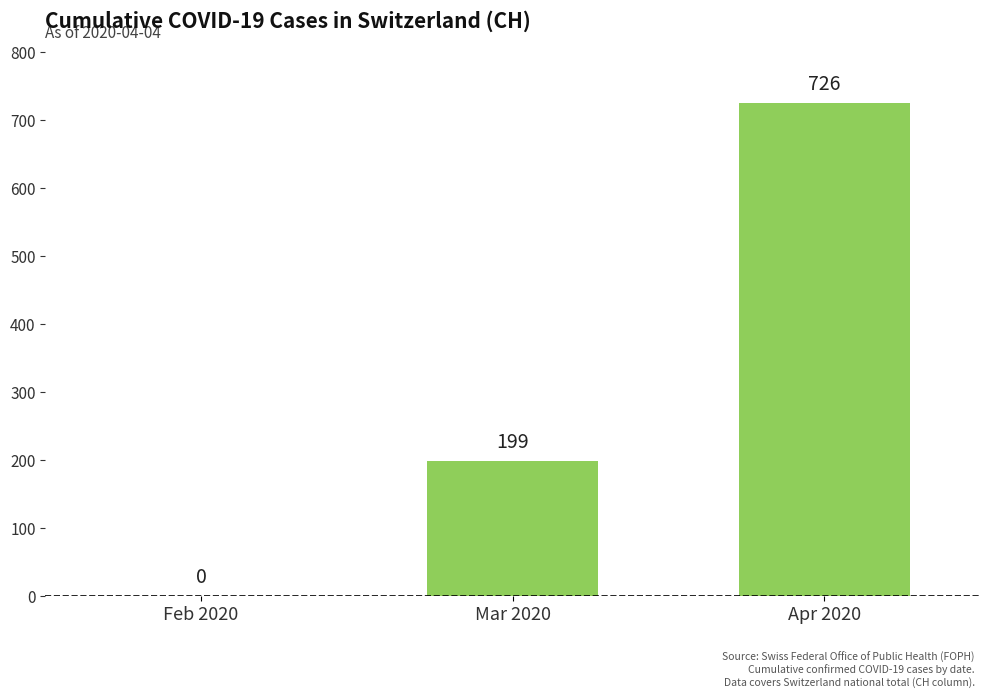

What is the sum of all values?

925